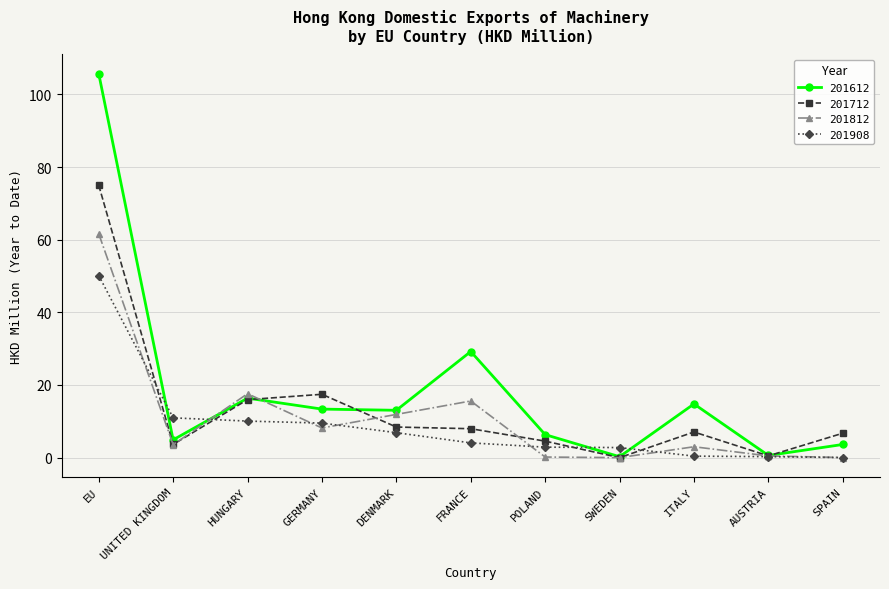

Between which two adjacent categories do 201908 and 201712 first intersect?

EU and UNITED KINGDOM